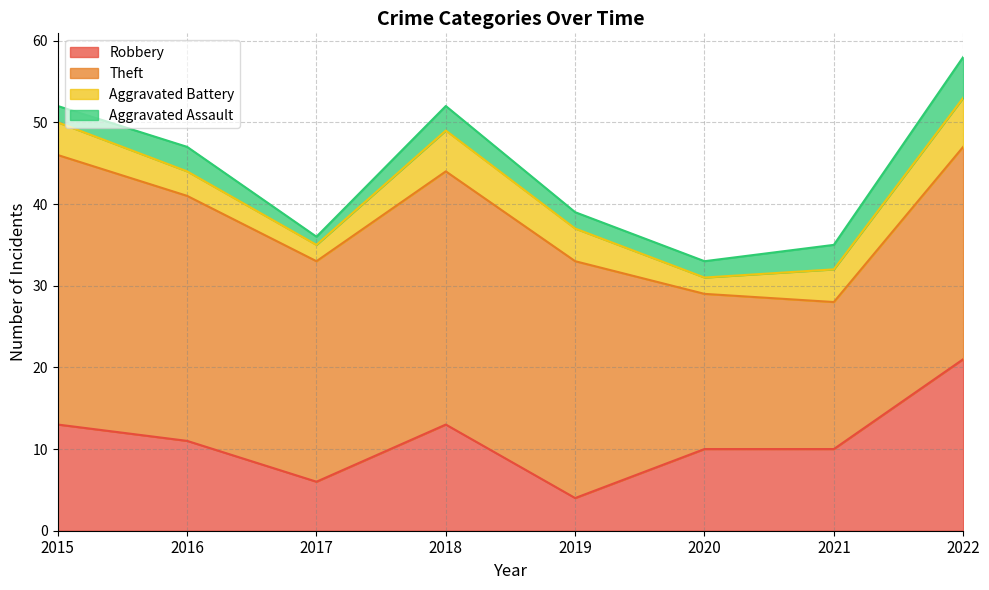

At how many categories does at least one series exceed 2?

8